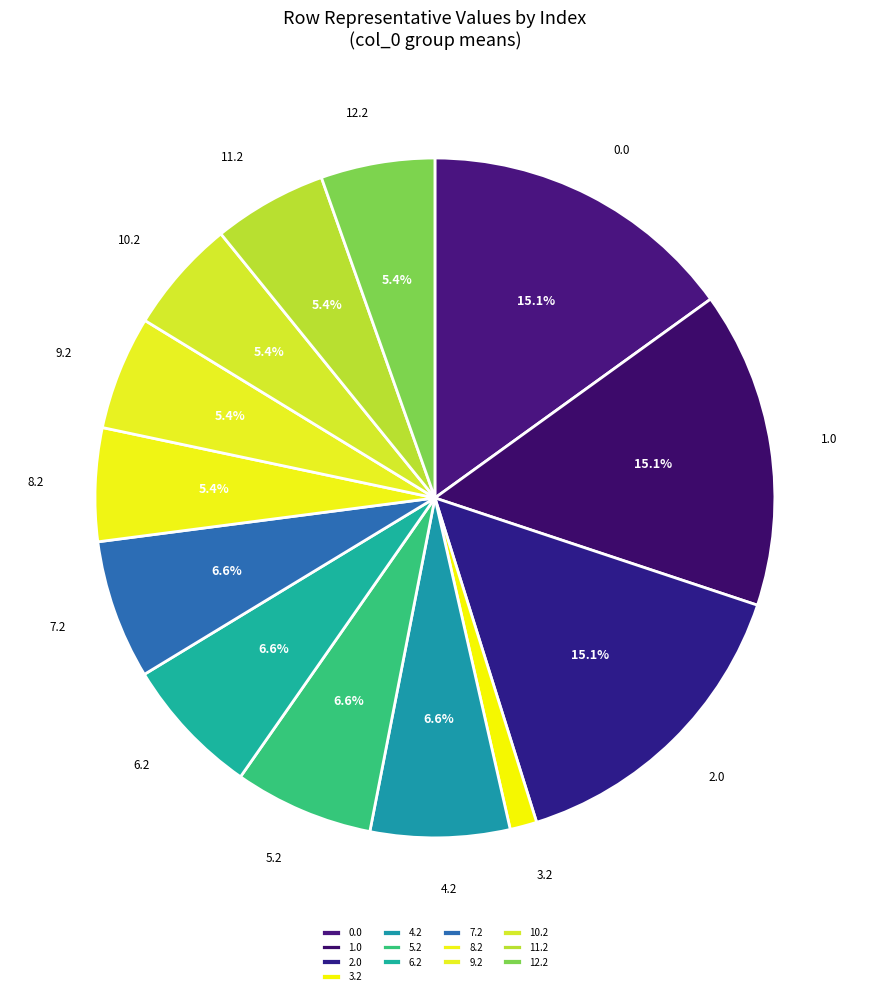

What percentage do 1.0 and 4.2 together represent?

21.7%